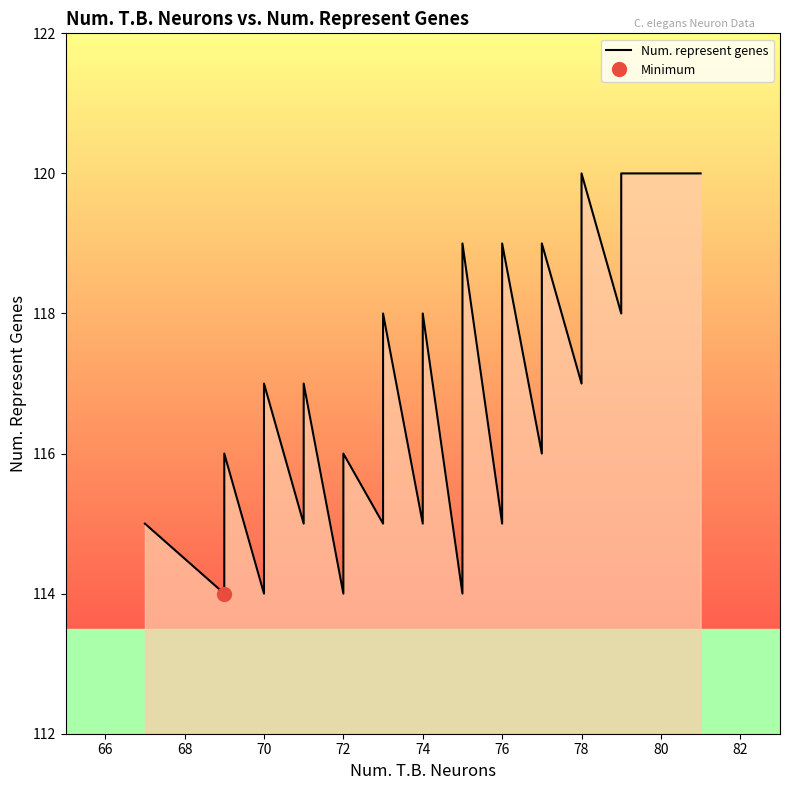

True or false: the data has more than 1 interior local peaks.

True